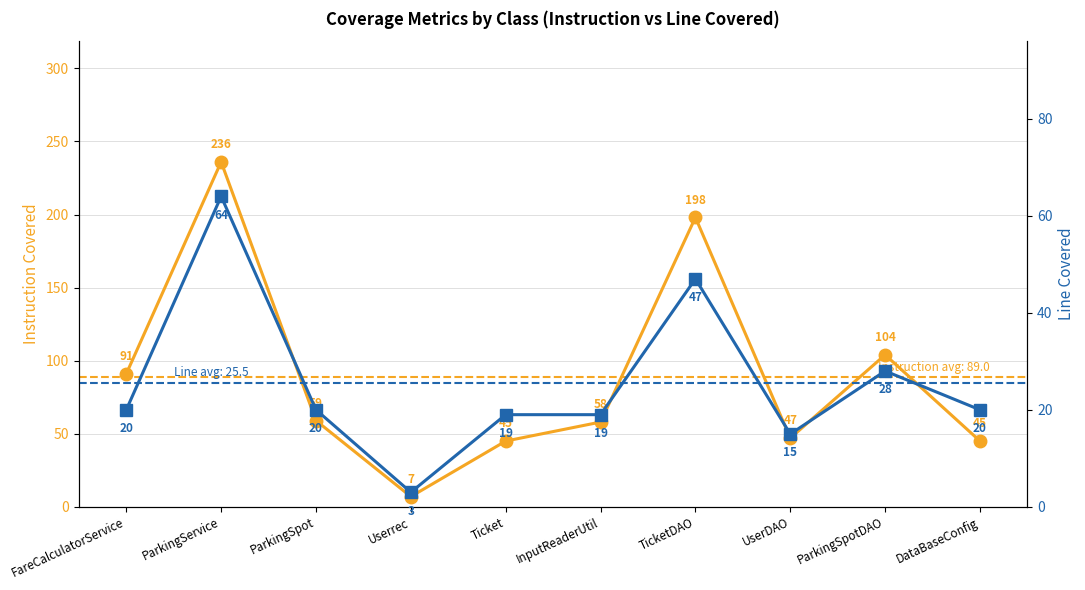

What is the total value across all series at UserDAO?

62